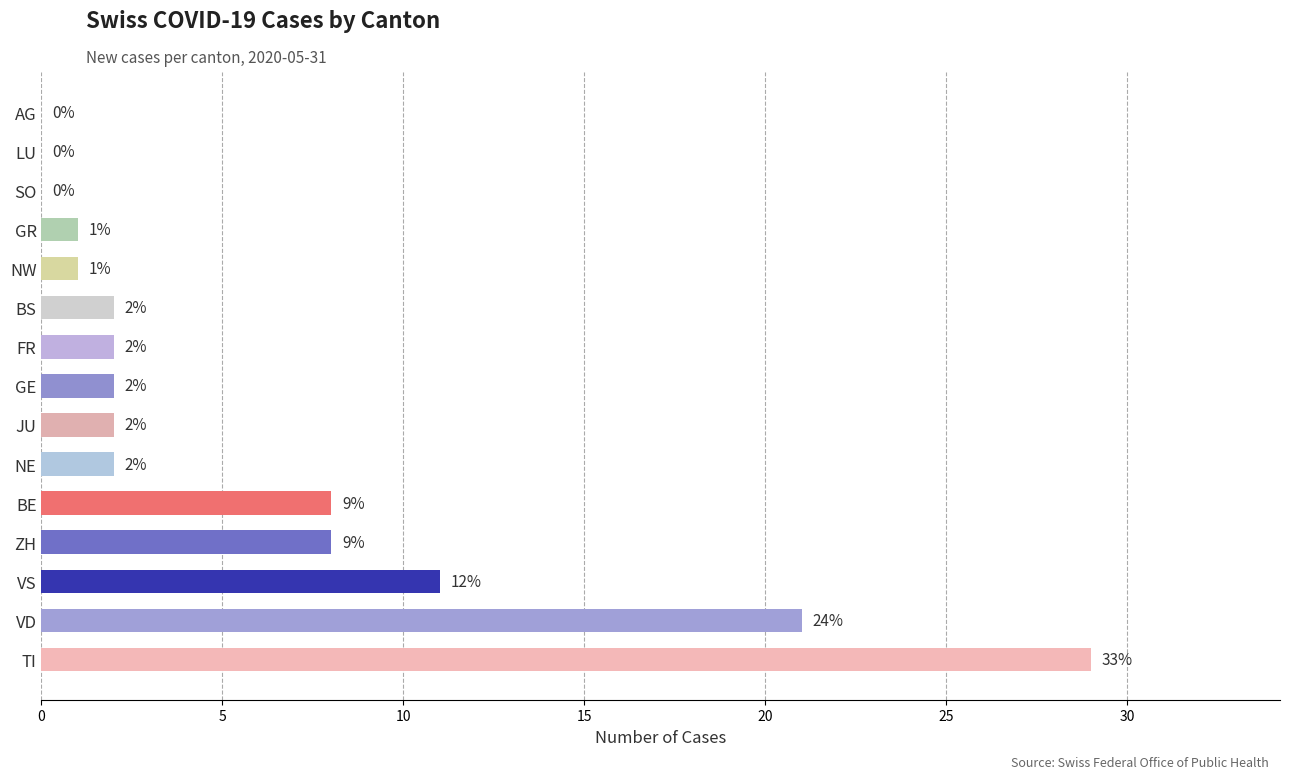

Are the bars horizontal?

Yes